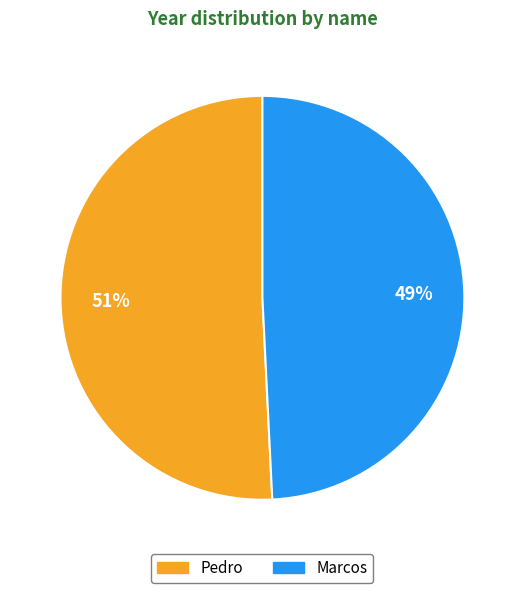

To the nearest percent, what is the difference between the Marcos and Pedro slice percentages?

2%